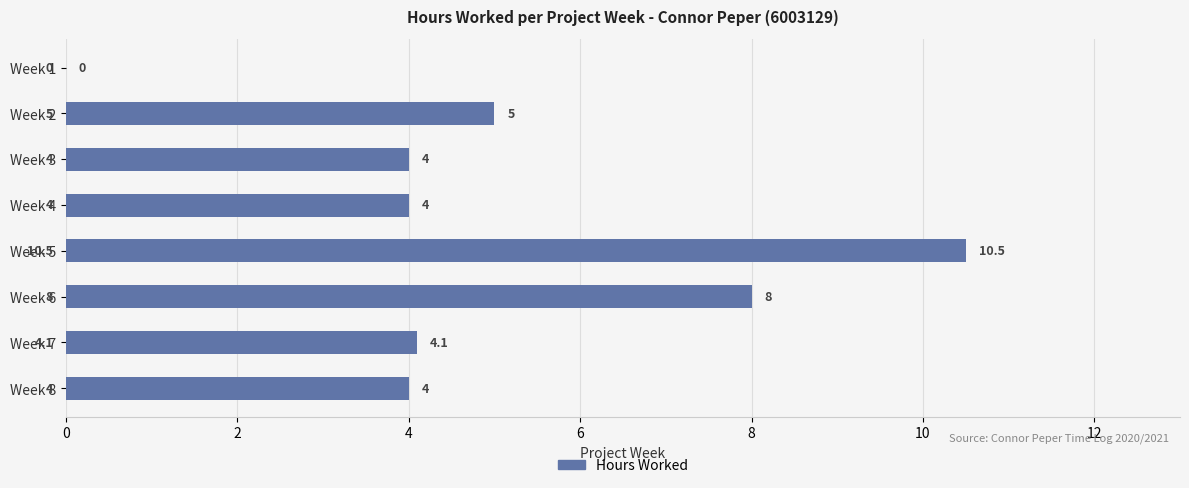

What is the sum of all values?

39.6